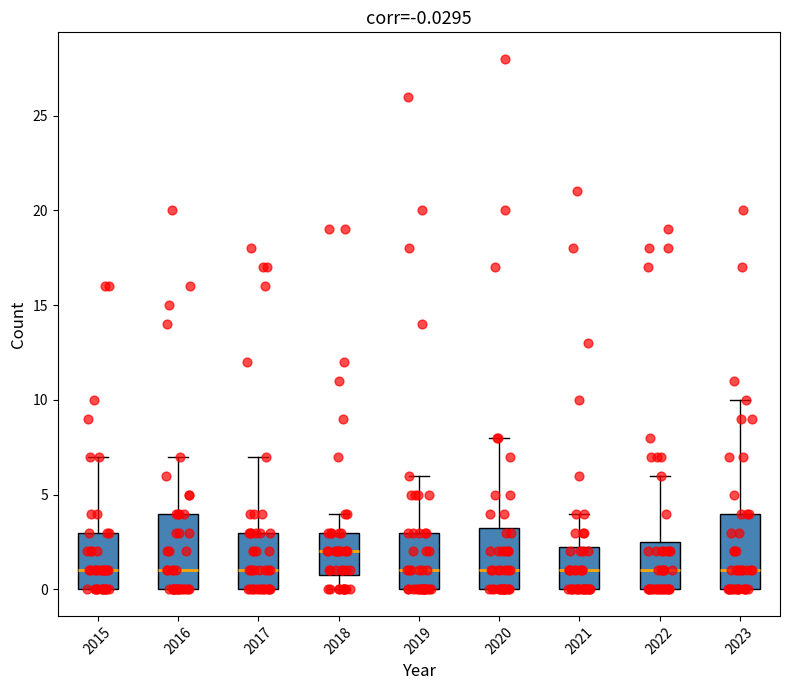

Which box's median line is the highest?

2018